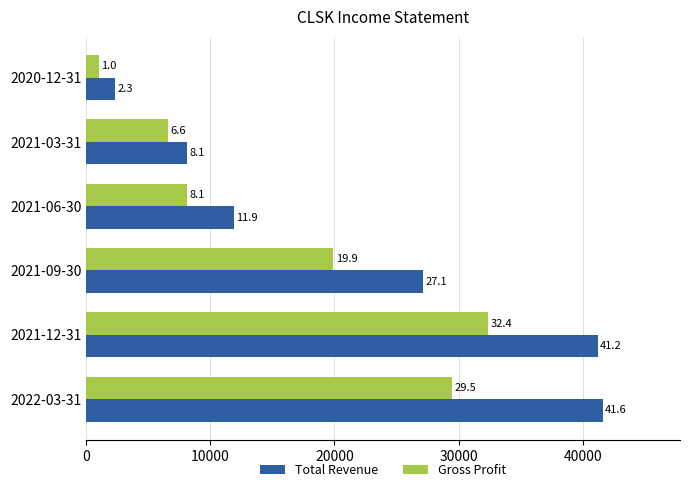

What is the difference between the maximum and second lowest values in the Gross Profit series?

25800